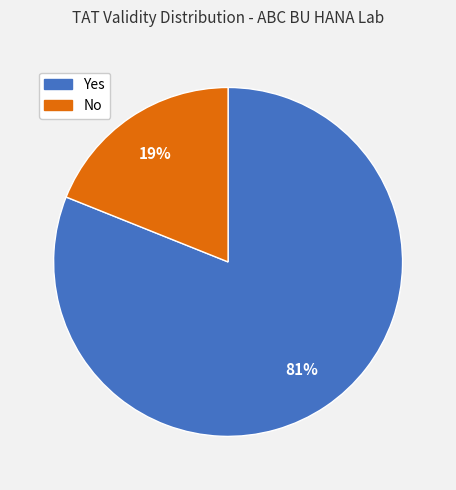

Which category accounts for the majority?

Yes